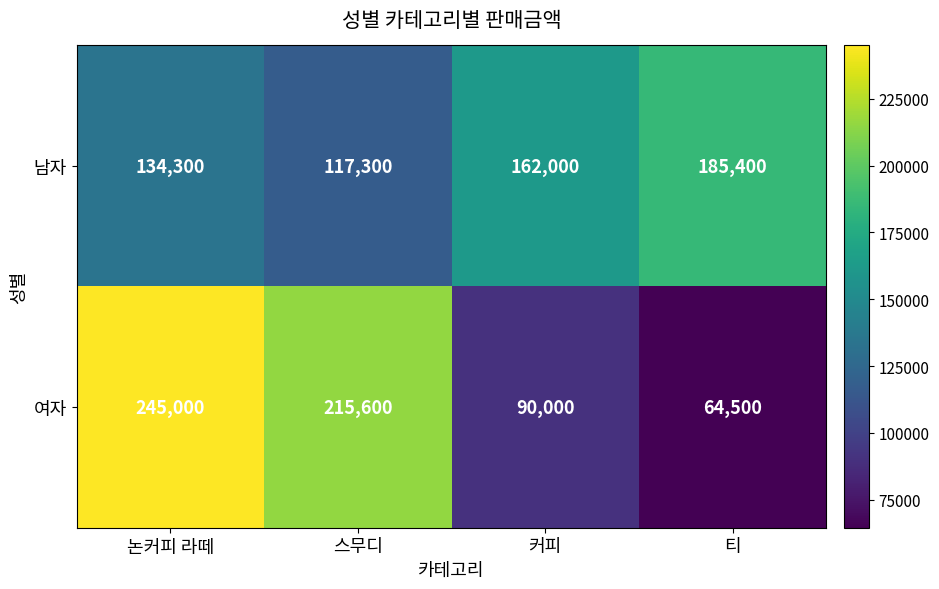

The value of 여자 at 스무디 is 215600. True or false?

True